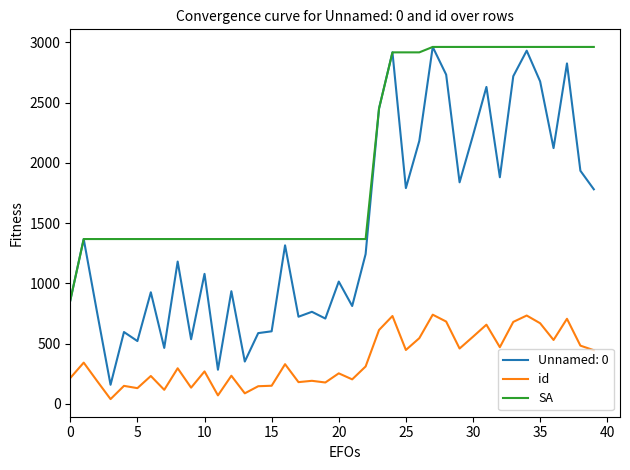

Which series has the largest range (max minus min)?

Unnamed: 0